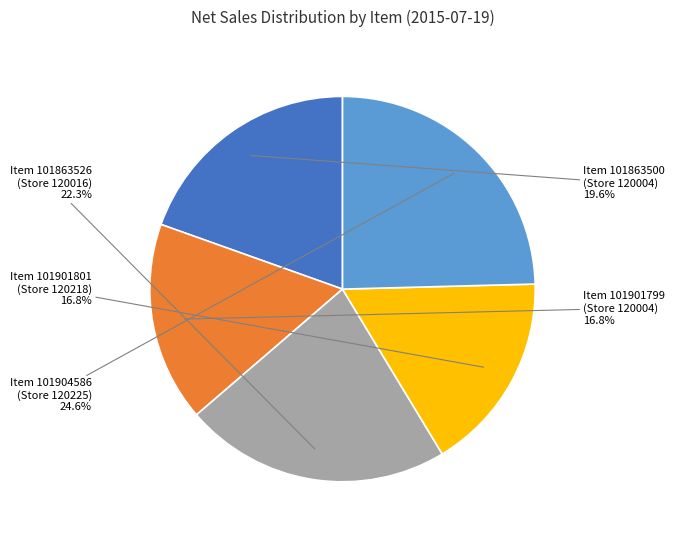

Is there a majority slice in this chart?

No